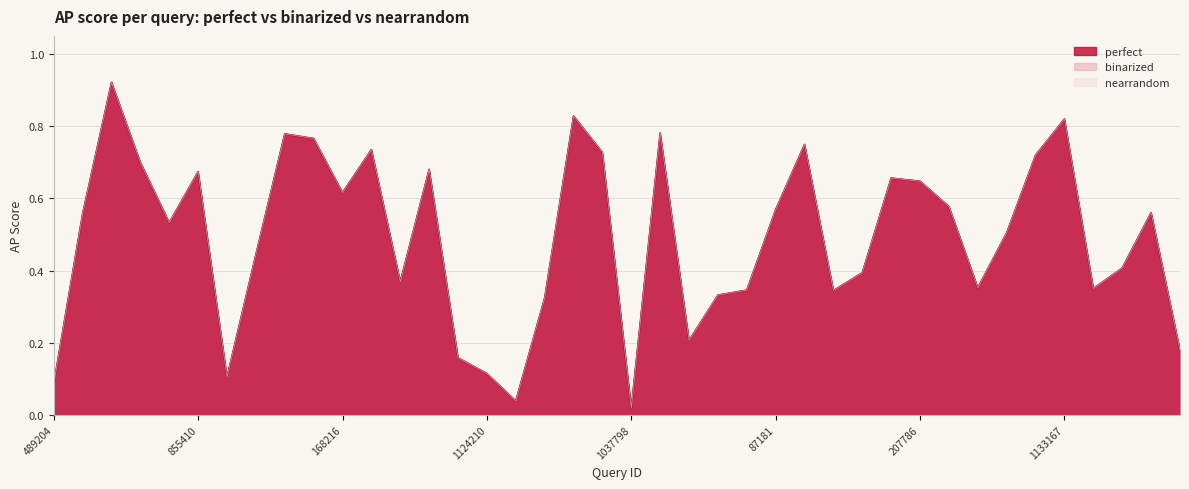

The perfect series shows 0.2 at 1124210. True or false?

False